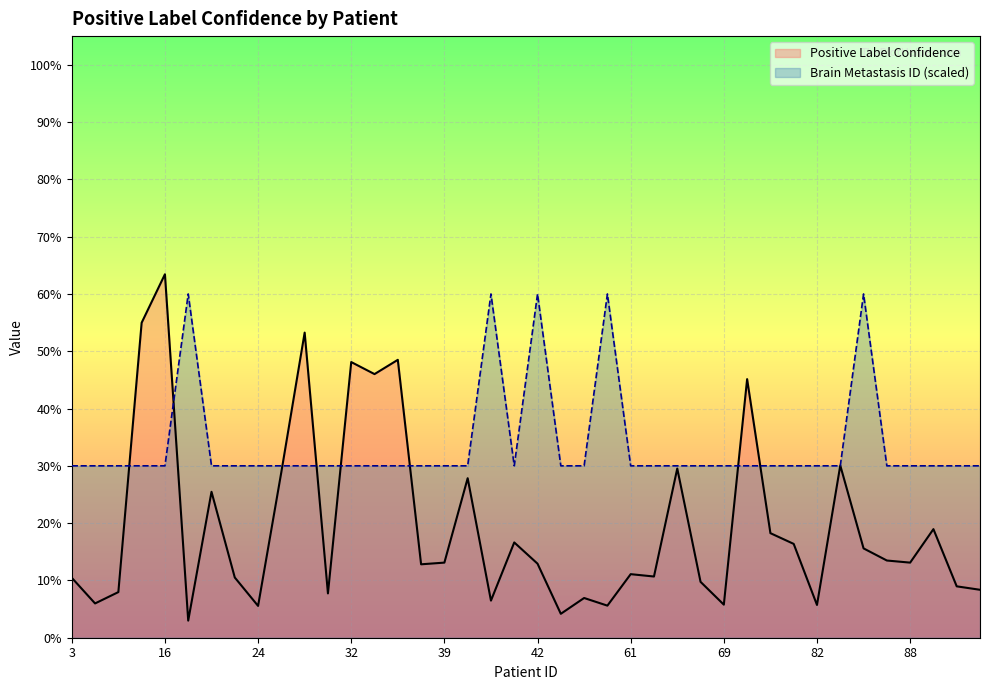

How many data points does each series have?

40